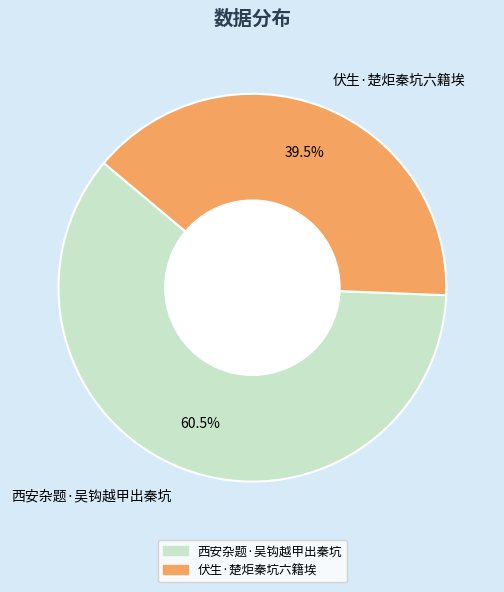

To the nearest percent, what is the combined percentage of 西安杂题·吴钩越甲出秦坑 and 伏生·楚炬秦坑六籍埃?

100%